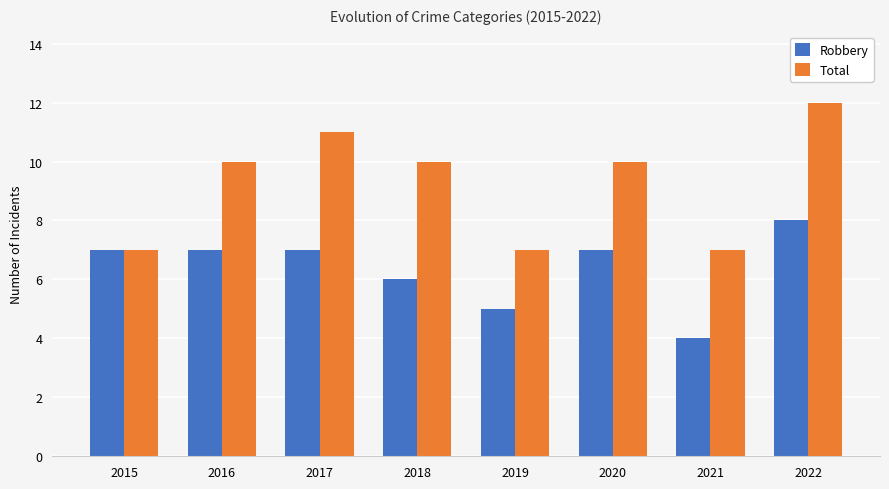

Count the number of categories in the chart.

8